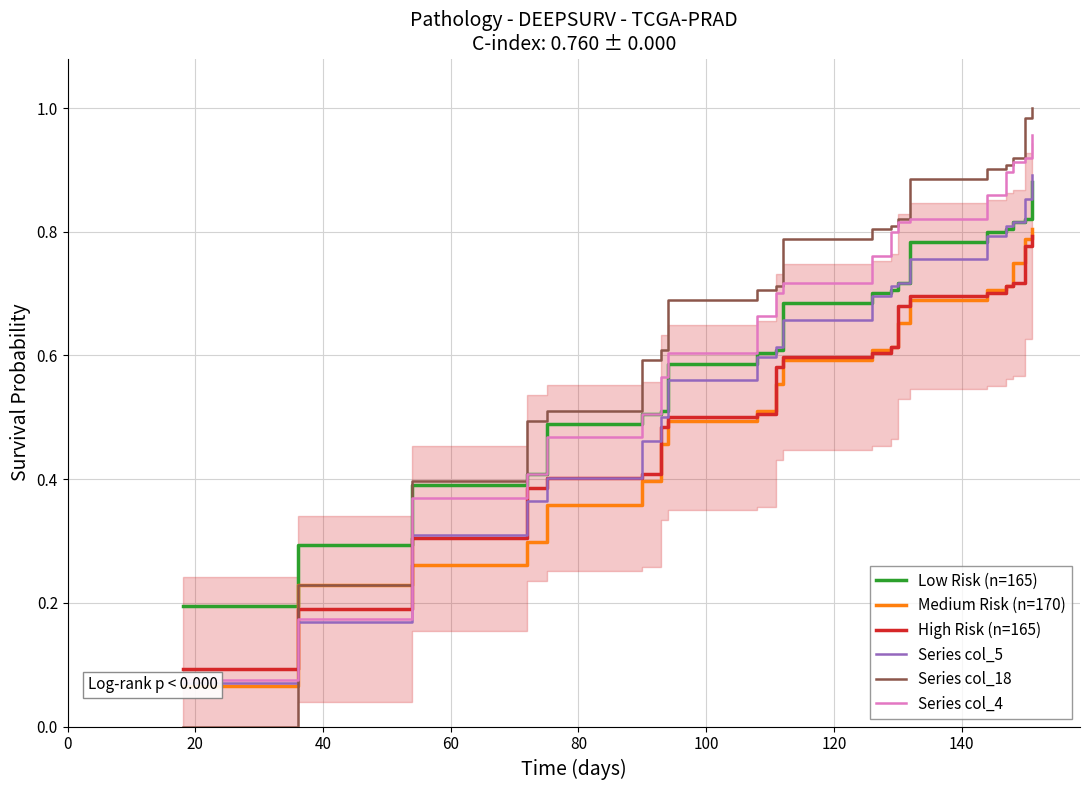

How many times do Series col_18 and High Risk (n=165) cross each other?

1